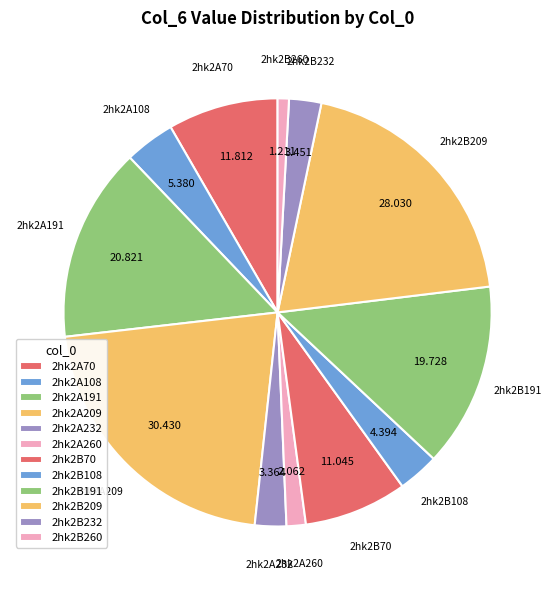

To the nearest percent, what is the difference between the largest and smallest slice percentages?

21%